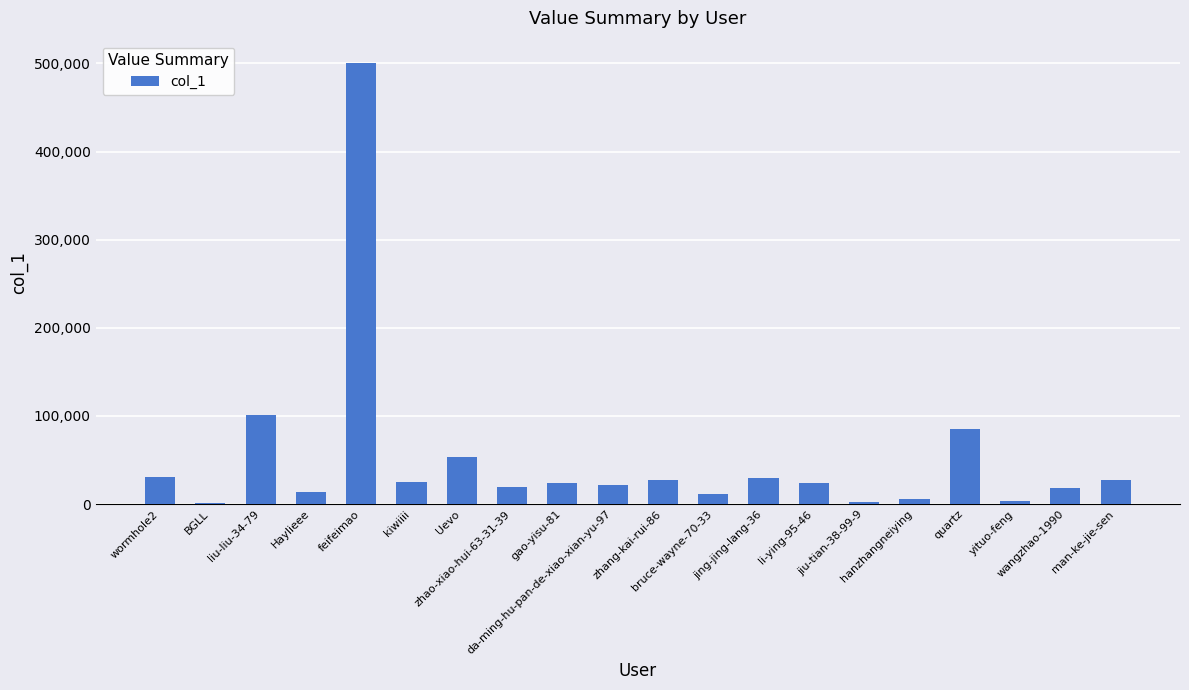

The value at man-ke-jie-sen is 48665. True or false?

False